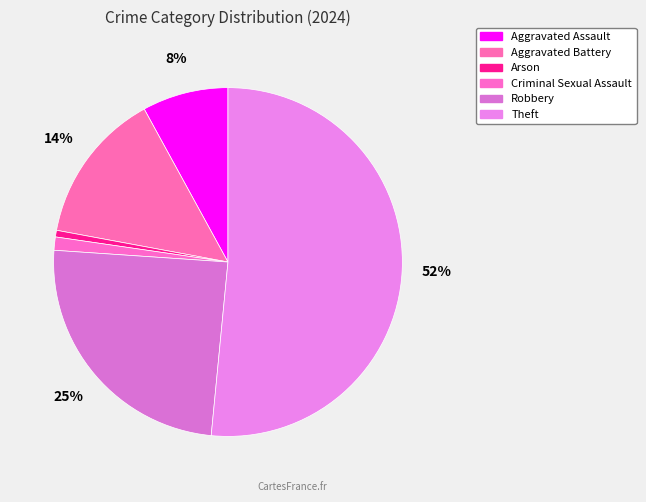

Which category has the smallest portion of the pie?

Arson